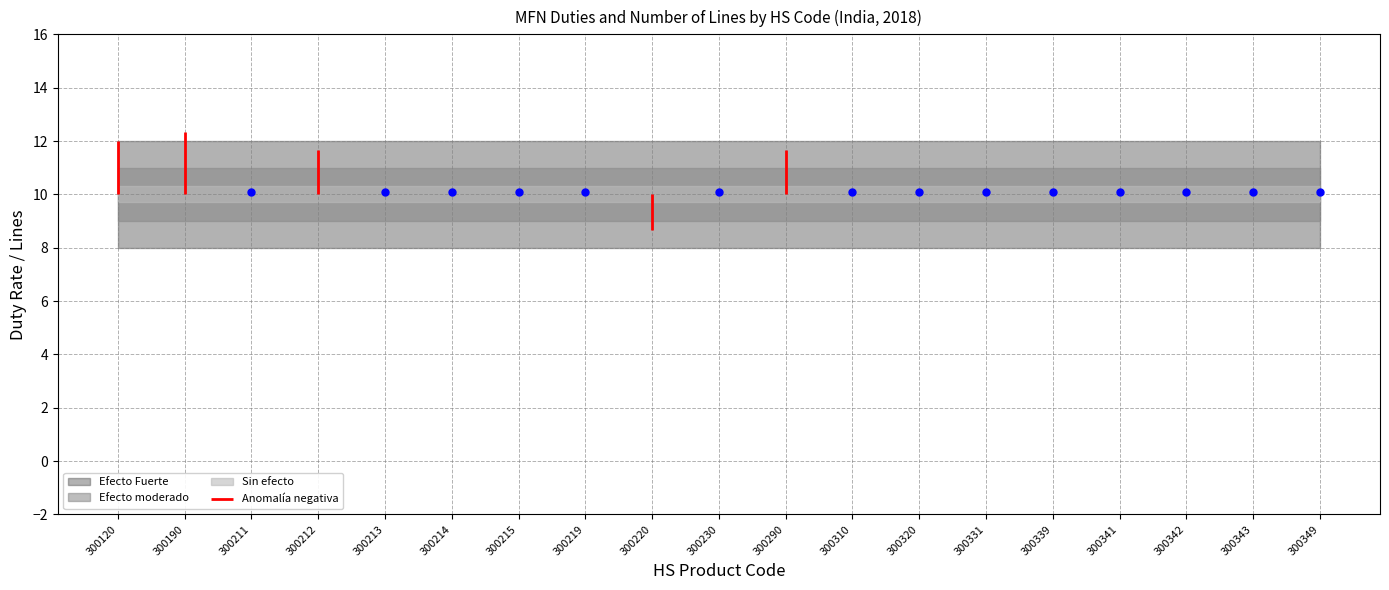

What is the difference between the values at 300120 and 300190?

2